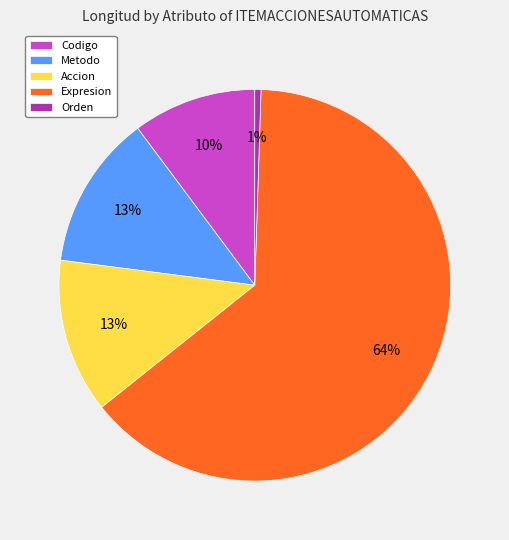

Does Expresion account for over 50% of the chart?

Yes